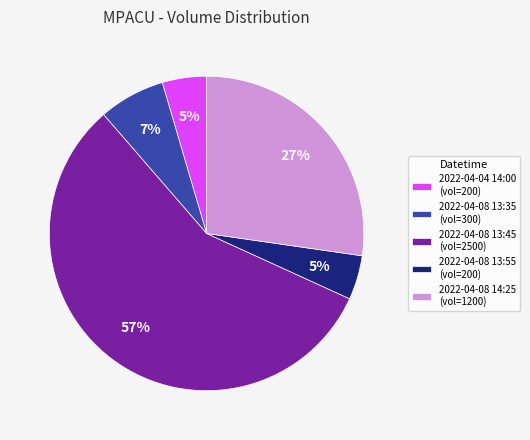

Which has a higher value, 2022-04-08 13:55 (vol=200) or 2022-04-08 13:45 (vol=2500)?

2022-04-08 13:45 (vol=2500)